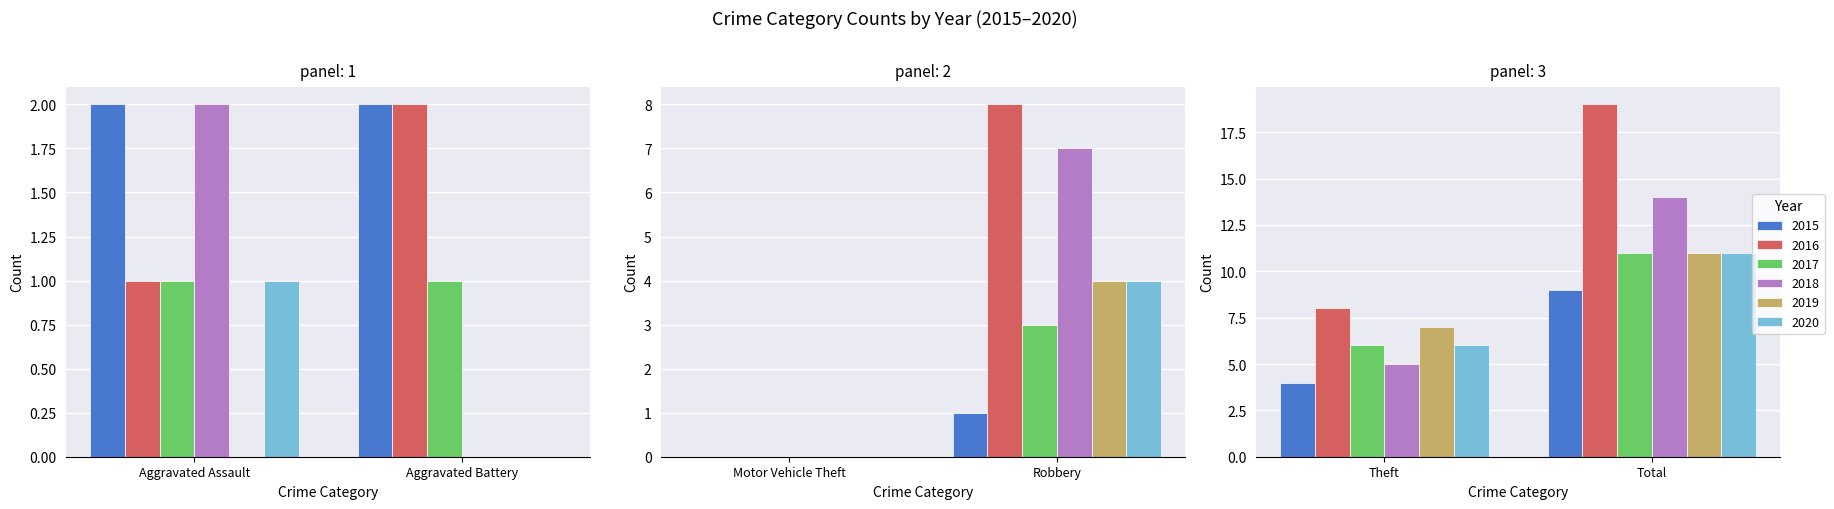

What is the value of the 2020 bar at the 5th from the left?

6